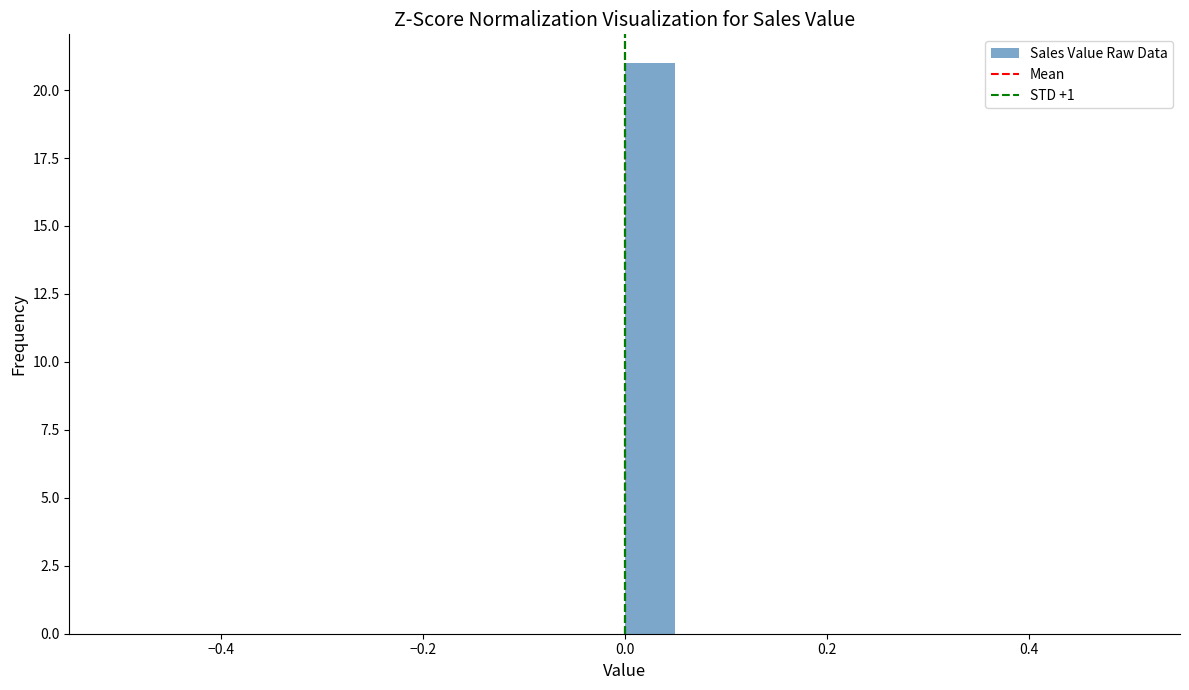

Read against the x-axis, roughly where is the centre of the tallest bar?

0.02